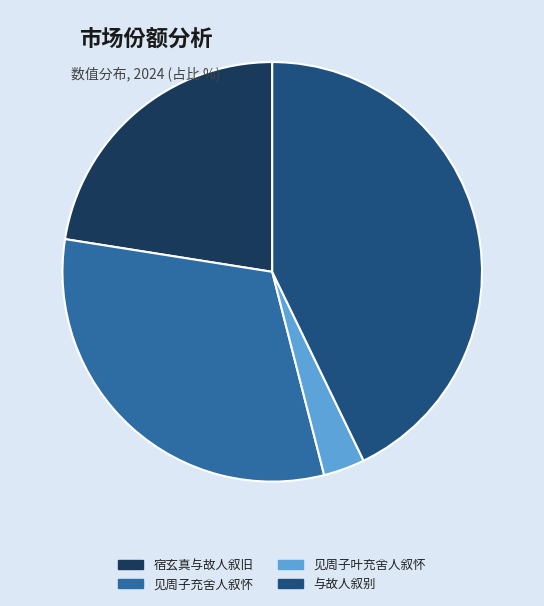

Do 宿玄真与故人叙旧 and 与故人叙别 together represent more than half of the pie?

Yes